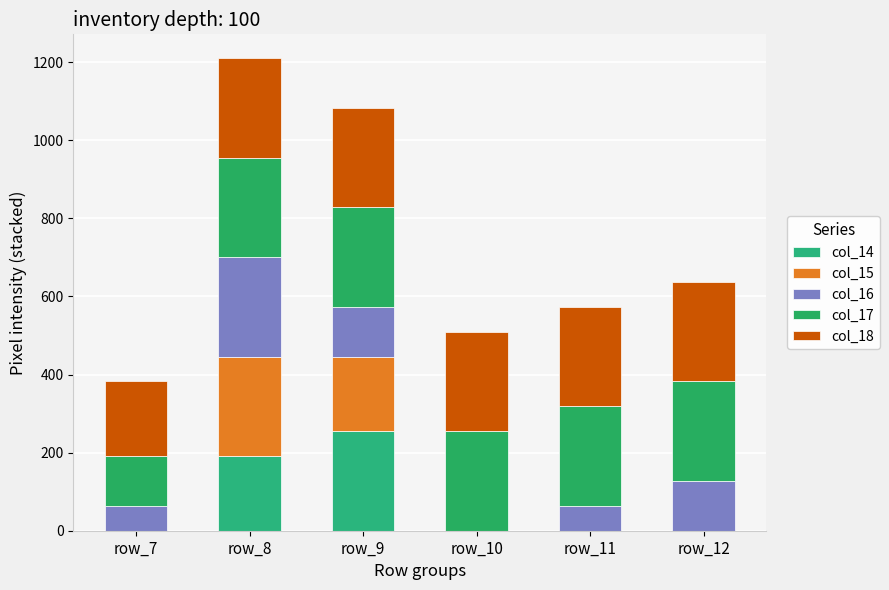

Are the bars grouped side by side (vs. stacked)?

No